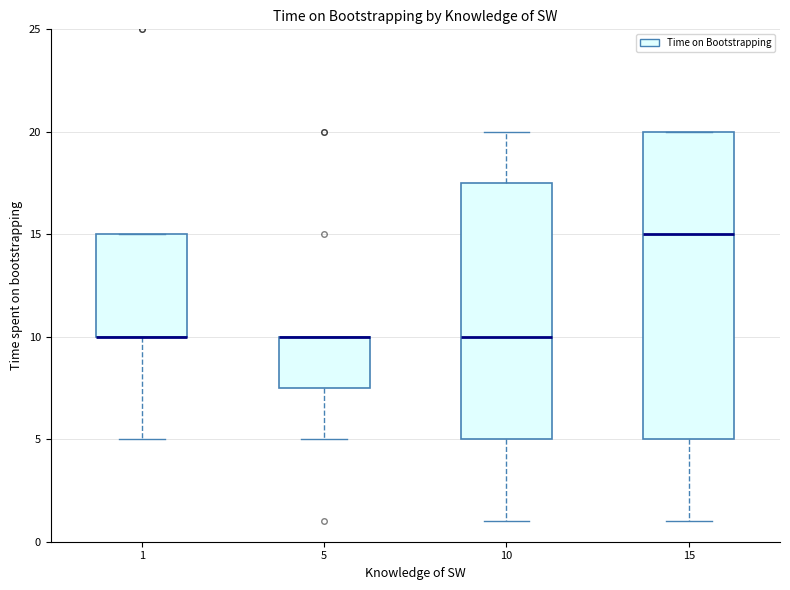

Comparing the boxes themselves (not the whiskers), which one is the tallest?

15